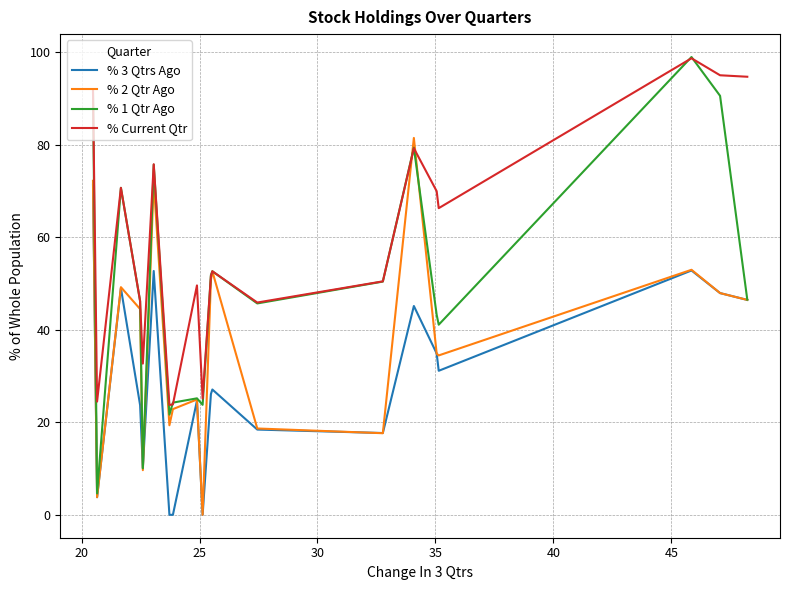

What is the difference between the second highest and minimum values in the % 1 Qtr Ago series?

87.3